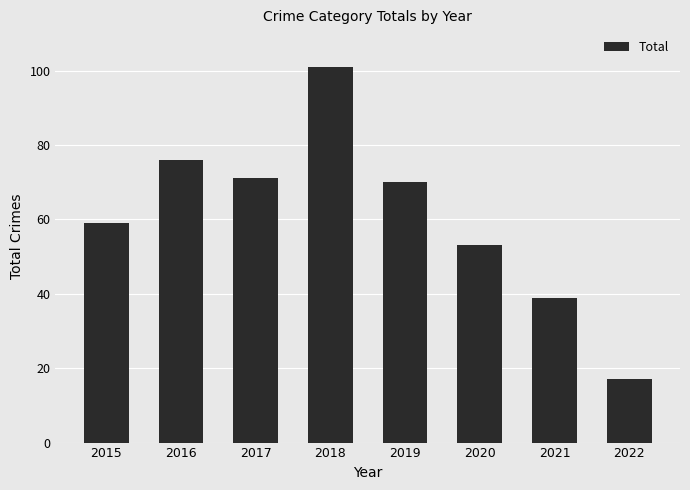

Reading left to right, what are all the values shown in this chart?

2015=59	2016=76	2017=71	2018=101	2019=70	2020=53	2021=39	2022=17